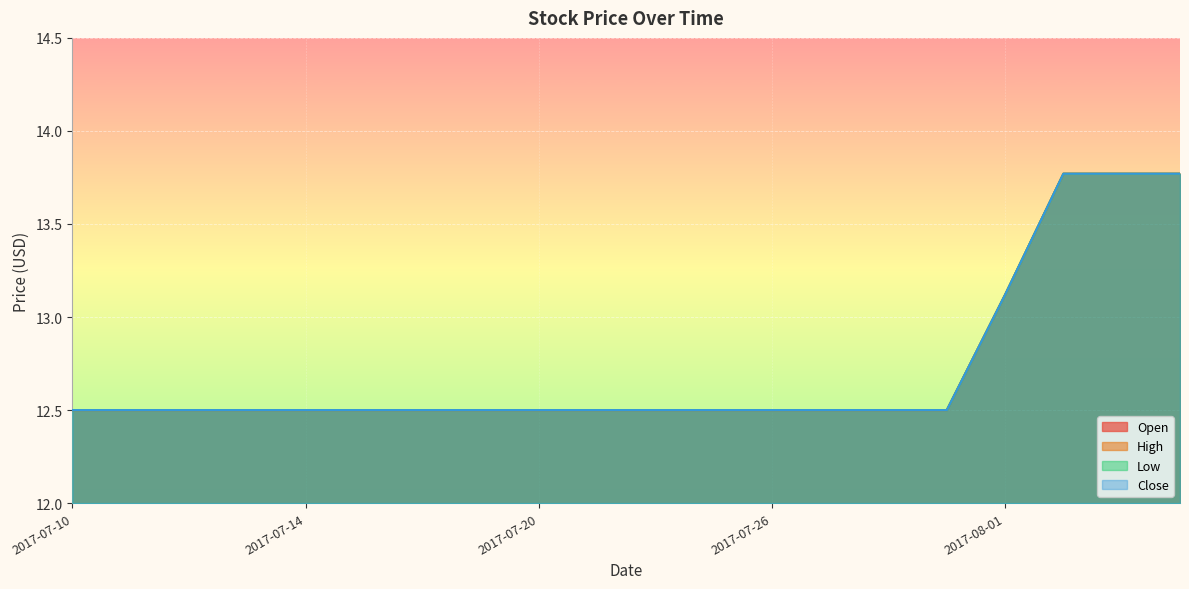

Reading left to right, transcribe all the data shown in this chart.

Open: 12.5	12.5	12.5	12.5	12.5	12.5	12.5	12.5	12.5	12.5	12.5	12.5	12.5	12.5	12.5	12.5	13.1	13.8	13.8	13.8
High: 12.5	12.5	12.5	12.5	12.5	12.5	12.5	12.5	12.5	12.5	12.5	12.5	12.5	12.5	12.5	12.5	13.1	13.8	13.8	13.8
Low: 12.5	12.5	12.5	12.5	12.5	12.5	12.5	12.5	12.5	12.5	12.5	12.5	12.5	12.5	12.5	12.5	13.1	13.8	13.8	13.8
Close: 12.5	12.5	12.5	12.5	12.5	12.5	12.5	12.5	12.5	12.5	12.5	12.5	12.5	12.5	12.5	12.5	13.1	13.8	13.8	13.8